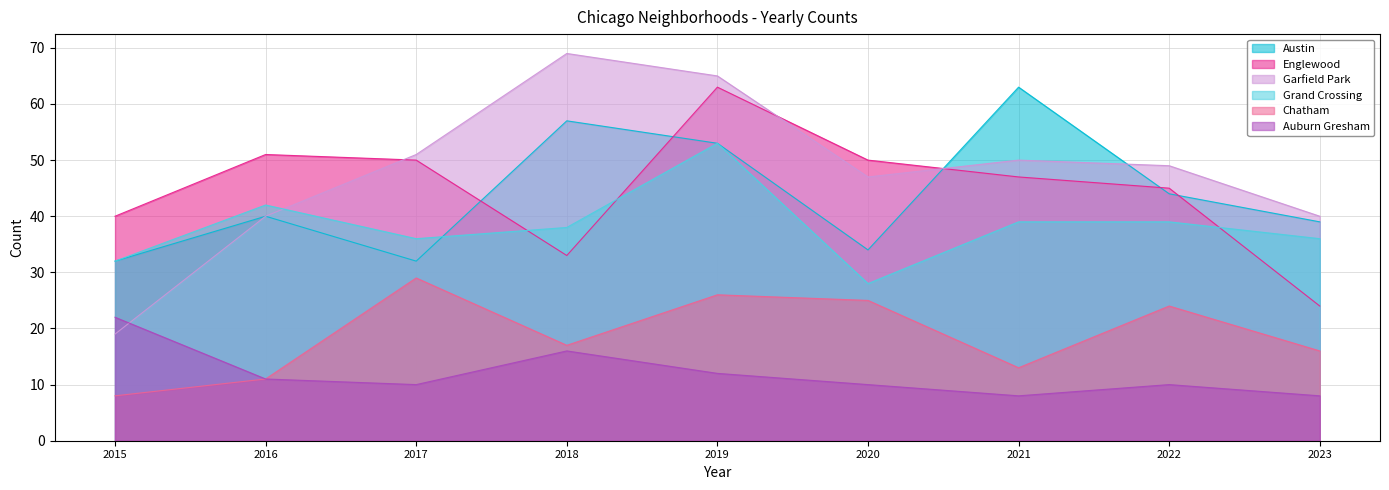

Reading left to right, list all the values displayed in this chart.

Austin: 2015=32	2016=40	2017=32	2018=57	2019=53	2020=34	2021=63	2022=44	2023=39
Englewood: 2015=40	2016=51	2017=50	2018=33	2019=63	2020=50	2021=47	2022=45	2023=24
Garfield Park: 2015=19	2016=40	2017=51	2018=69	2019=65	2020=47	2021=50	2022=49	2023=40
Grand Crossing: 2015=32	2016=42	2017=36	2018=38	2019=53	2020=28	2021=39	2022=39	2023=36
Chatham: 2015=8	2016=11	2017=29	2018=17	2019=26	2020=25	2021=13	2022=24	2023=16
Auburn Gresham: 2015=22	2016=11	2017=10	2018=16	2019=12	2020=10	2021=8	2022=10	2023=8